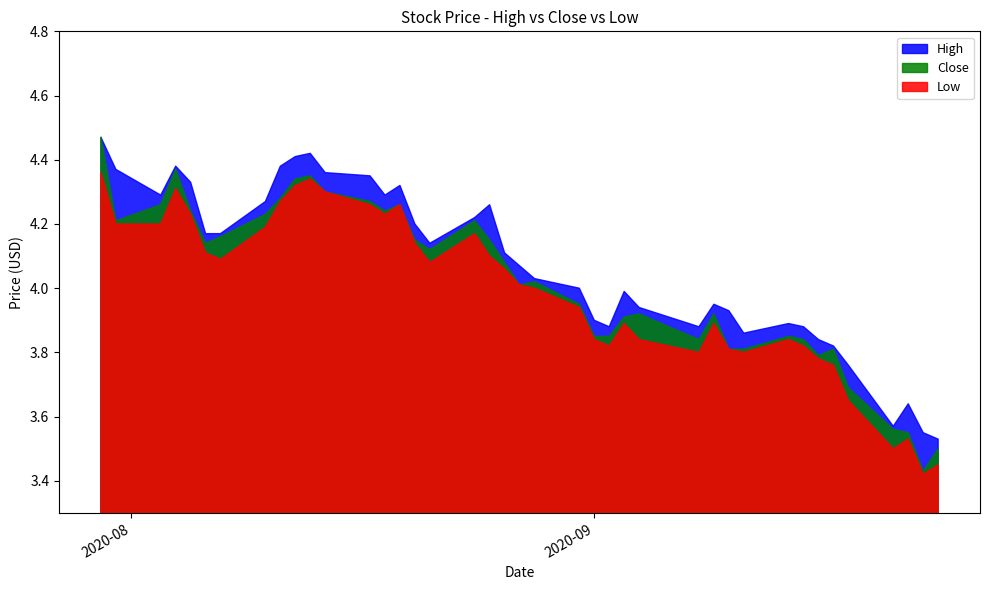

Is the value of Close at 16 greater than the value of Low at 24?

Yes